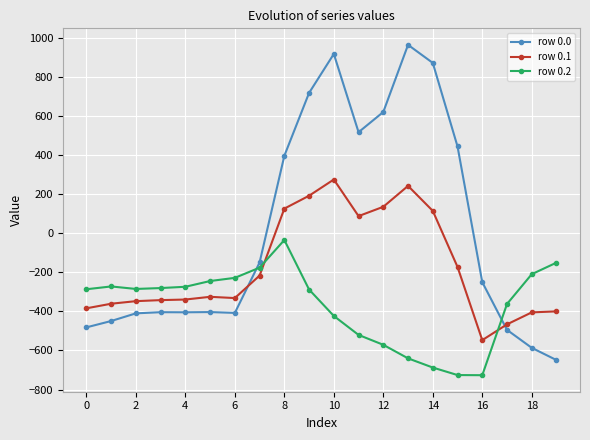

What is the value of the row 0.1 point at the 16th from the left?

-173.1